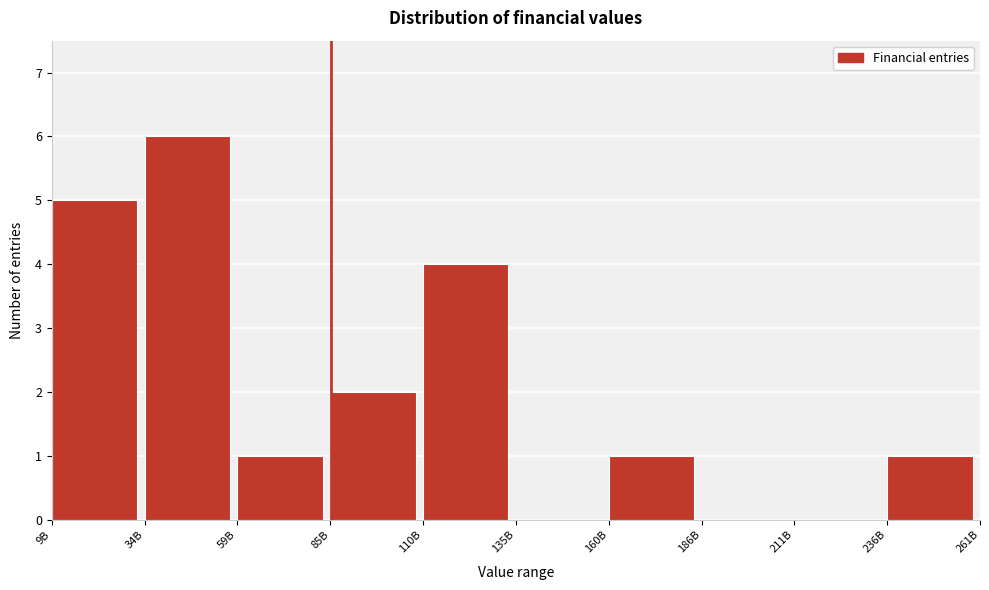

Reading left to right, what are all the values shown in this chart?

9B=5	34B=6	59B=1	85B=2	110B=4	135B=0	160B=1	186B=0	211B=0	236B=1